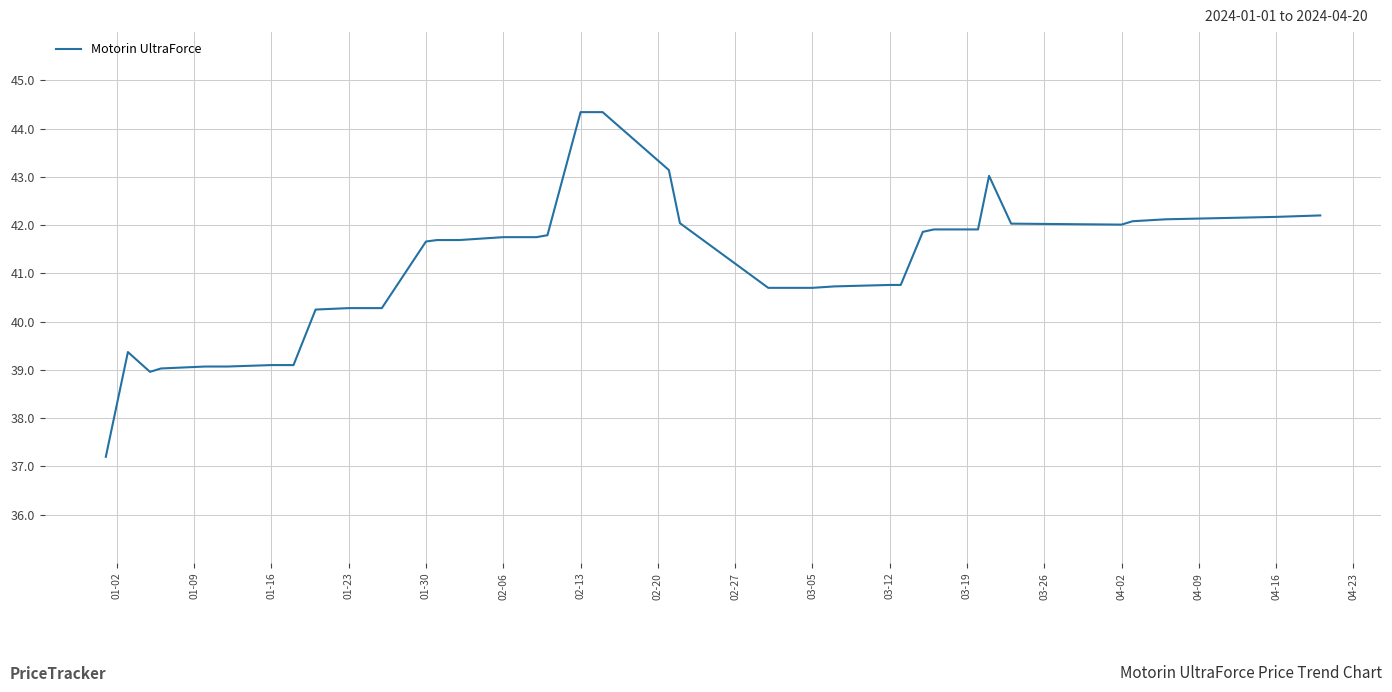

What is the minimum value shown in the chart?

37.2